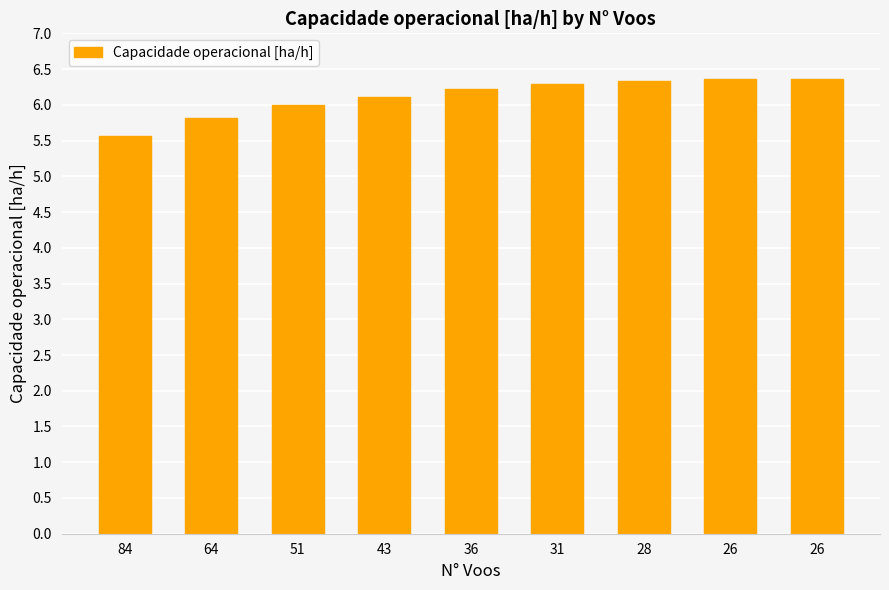

How many categories are shown in the chart?

9